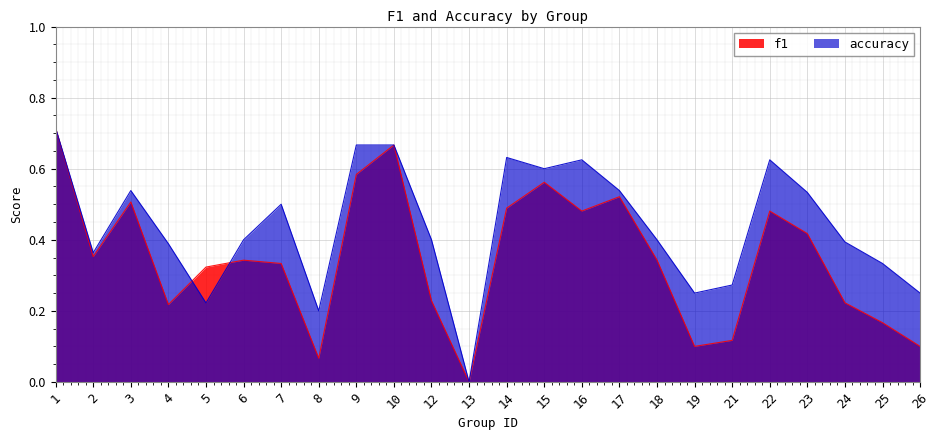

Where do f1 and accuracy first cross each other?

4 and 5